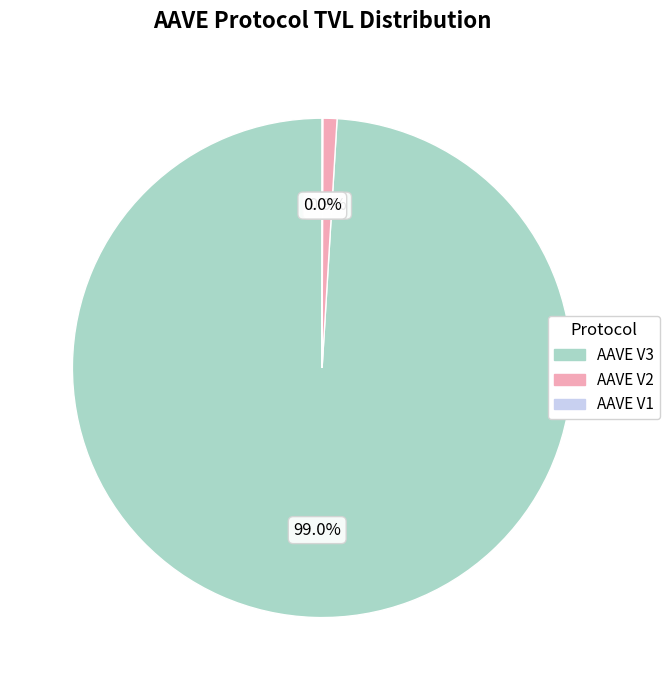

Between AAVE V2 and AAVE V3, which is larger?

AAVE V3